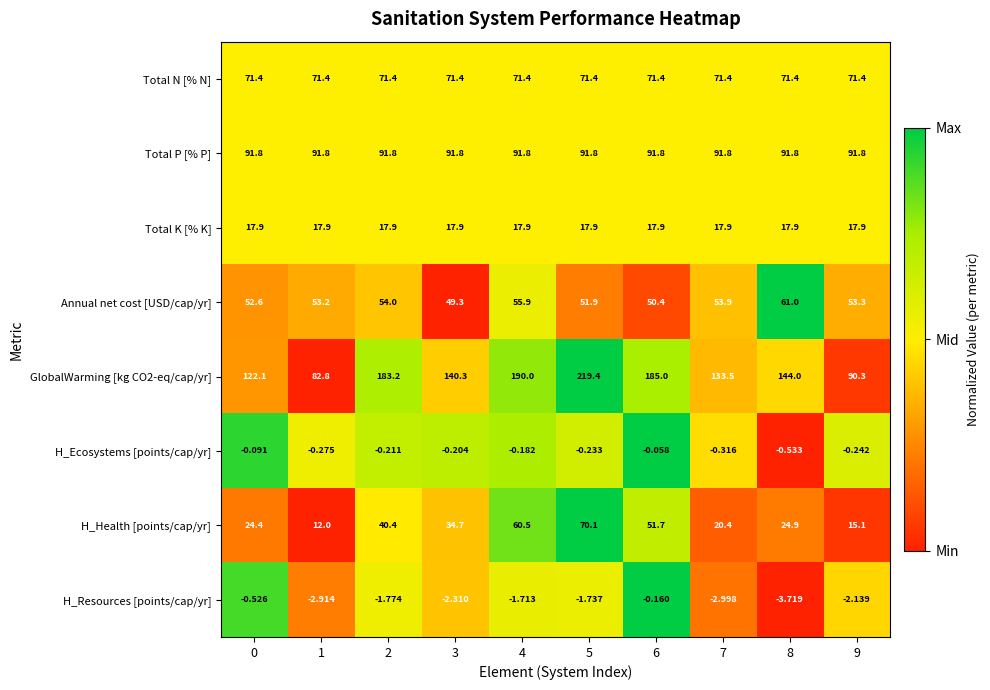

Is the value of Total P [% P] at 3 greater than the value of GlobalWarming [kg CO2-eq/cap/yr] at 4?

No